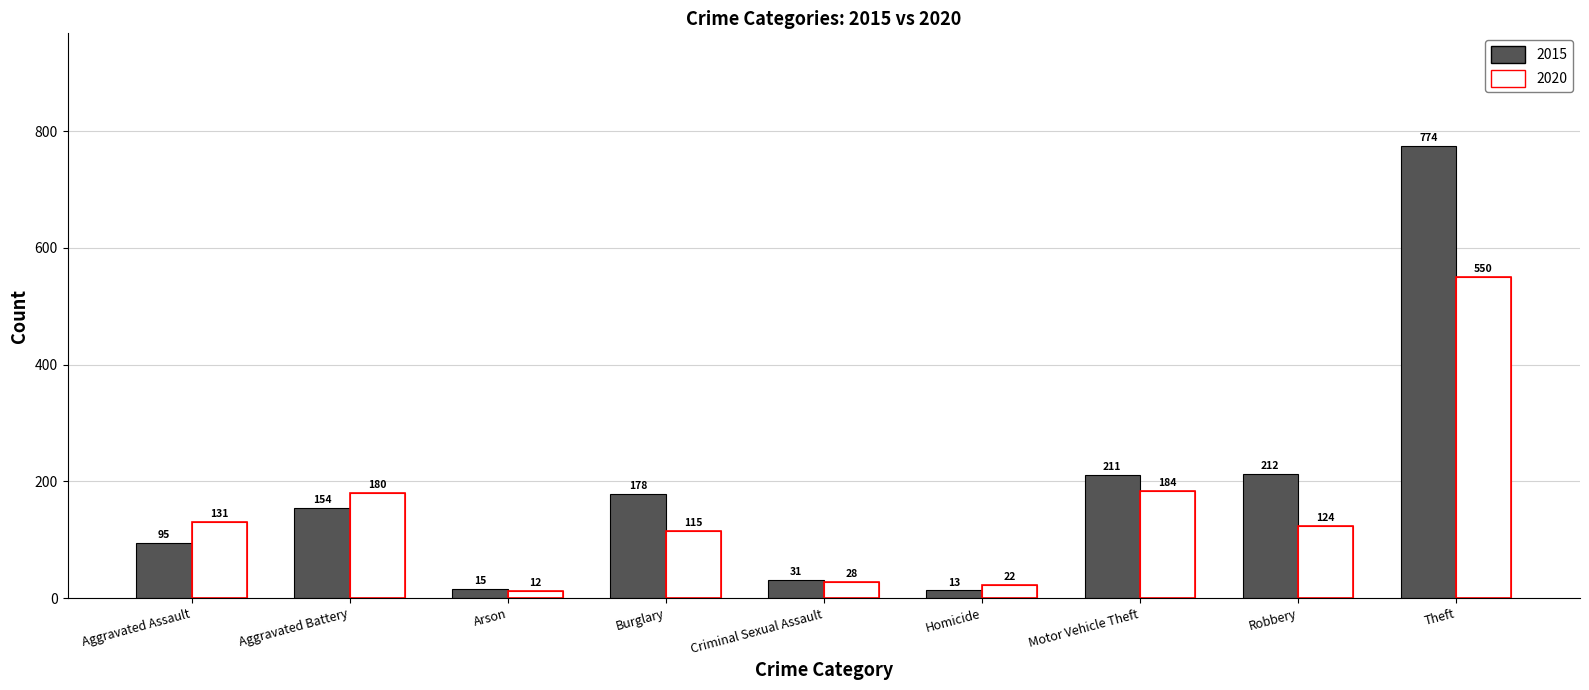

Which series has the largest total across all categories?

2015